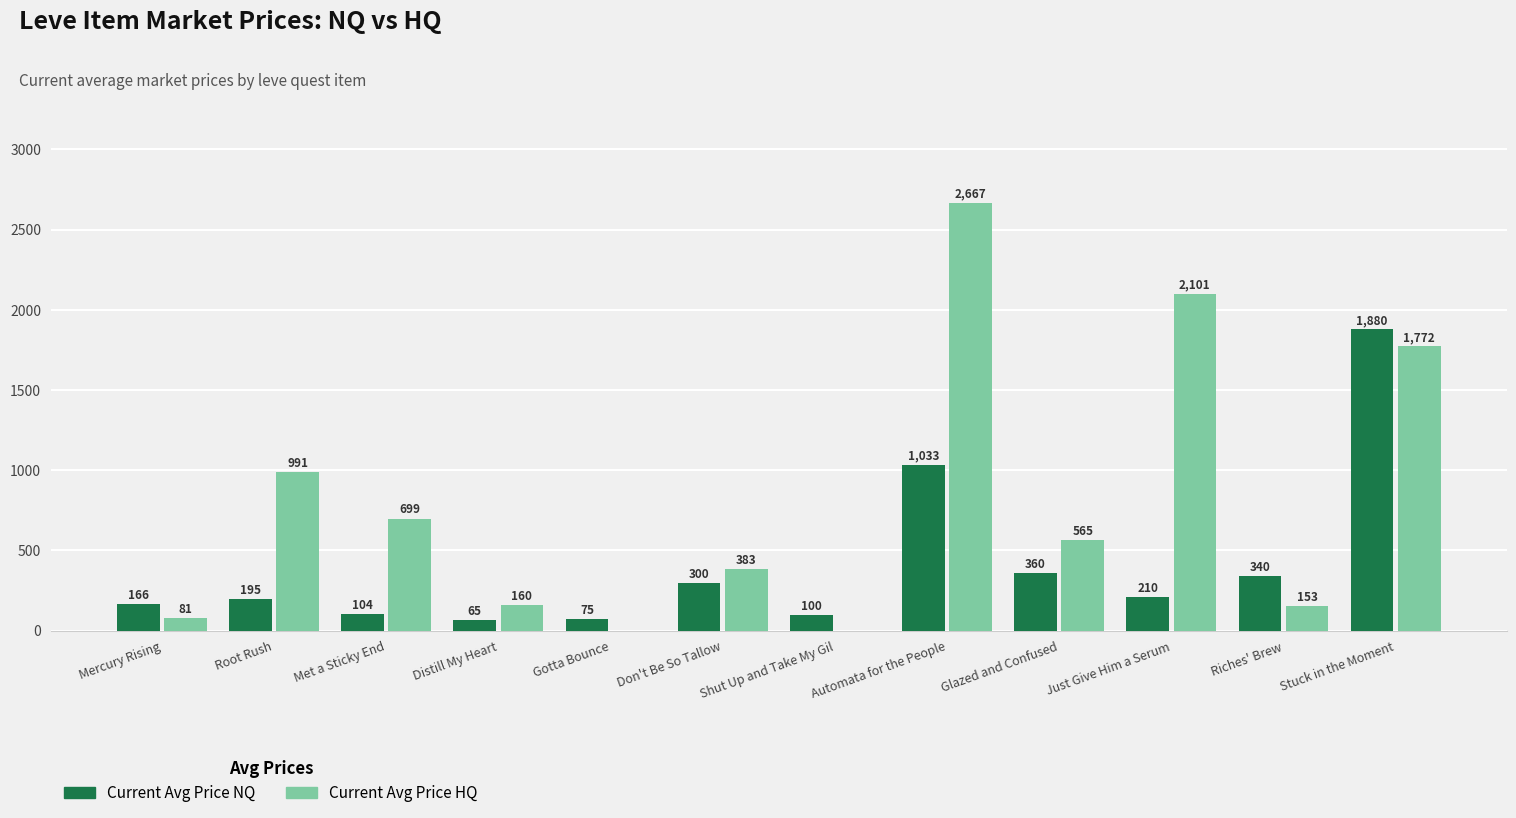

Which series has the widest spread of values?

Current Avg Price HQ